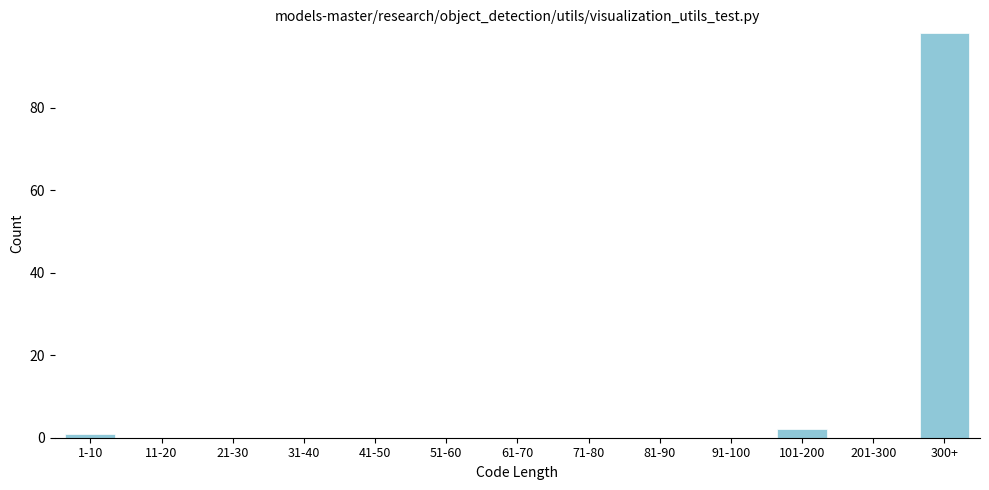

Reading left to right, extract all data points from this chart.

1-10=1	11-20=0	21-30=0	31-40=0	41-50=0	51-60=0	61-70=0	71-80=0	81-90=0	91-100=0	101-200=2	201-300=0	300+=98